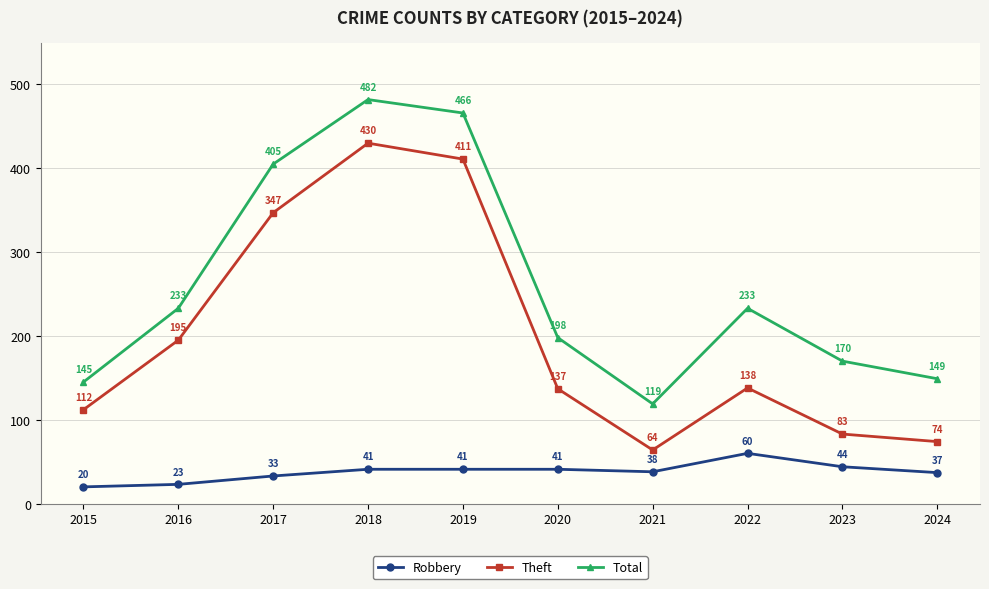

What are all the series names shown in the legend?

Robbery, Theft, Total